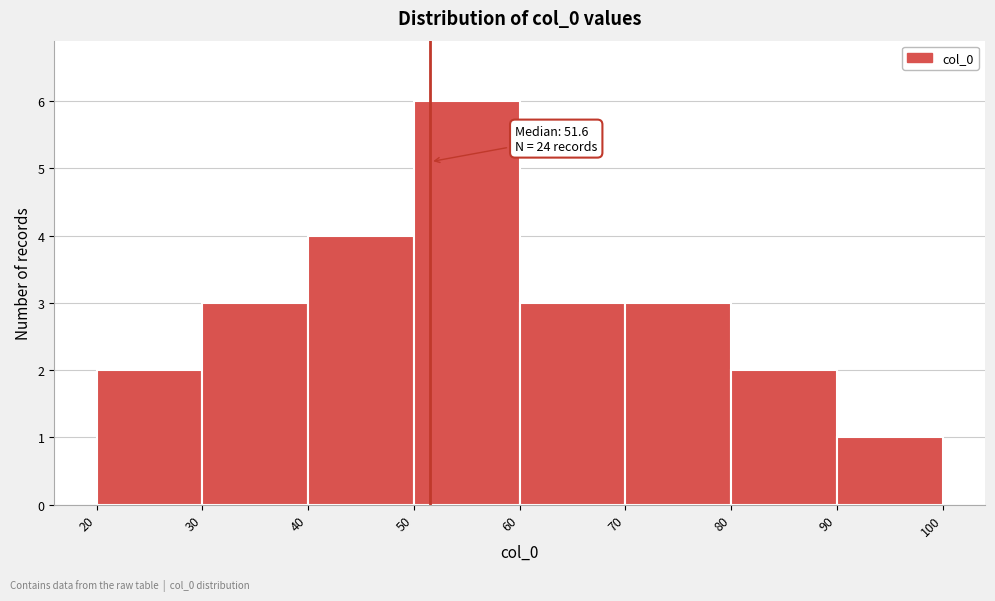

Which range on the x-axis has the tallest bar?

50 to 60